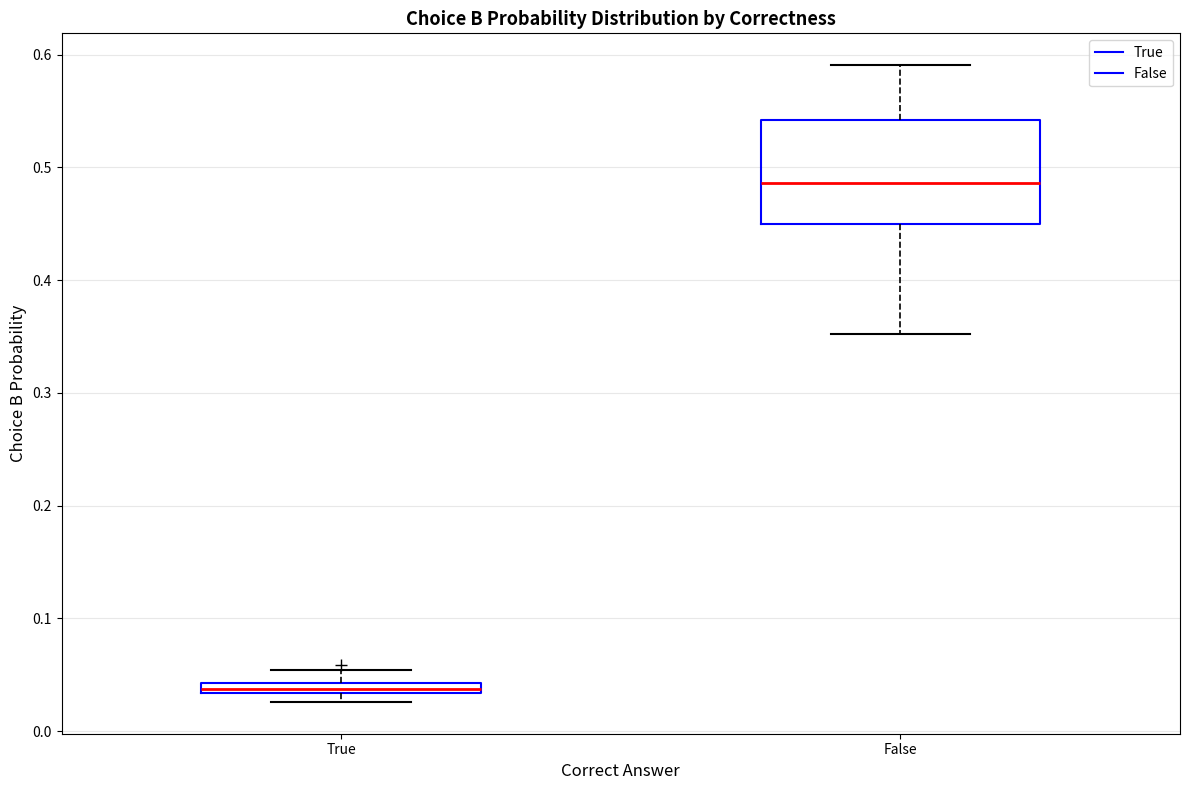

Where is the upper edge of the box for True on the y-axis? The values are not printed on the chart, so give them approximately, as read against the axis.

0.04